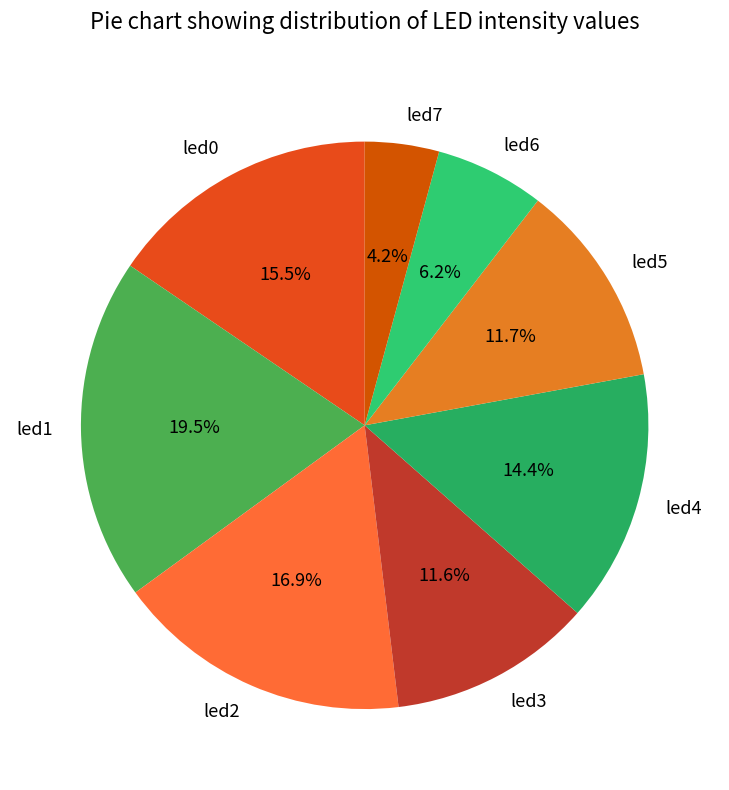

Between led0 and led2, which is larger?

led2